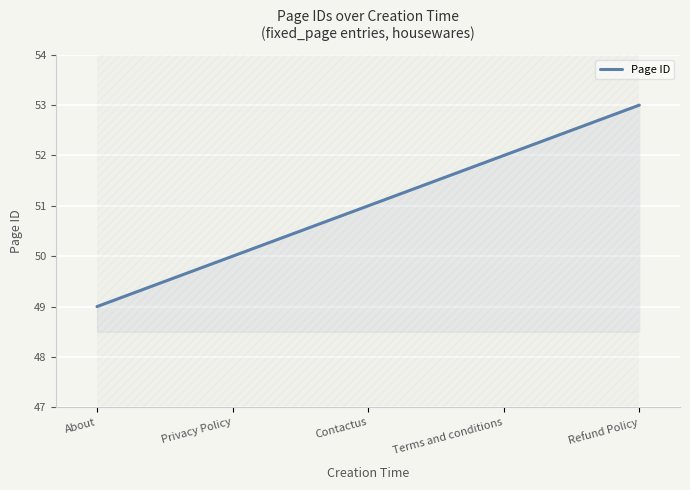

How many values are between 50 and 52?

3